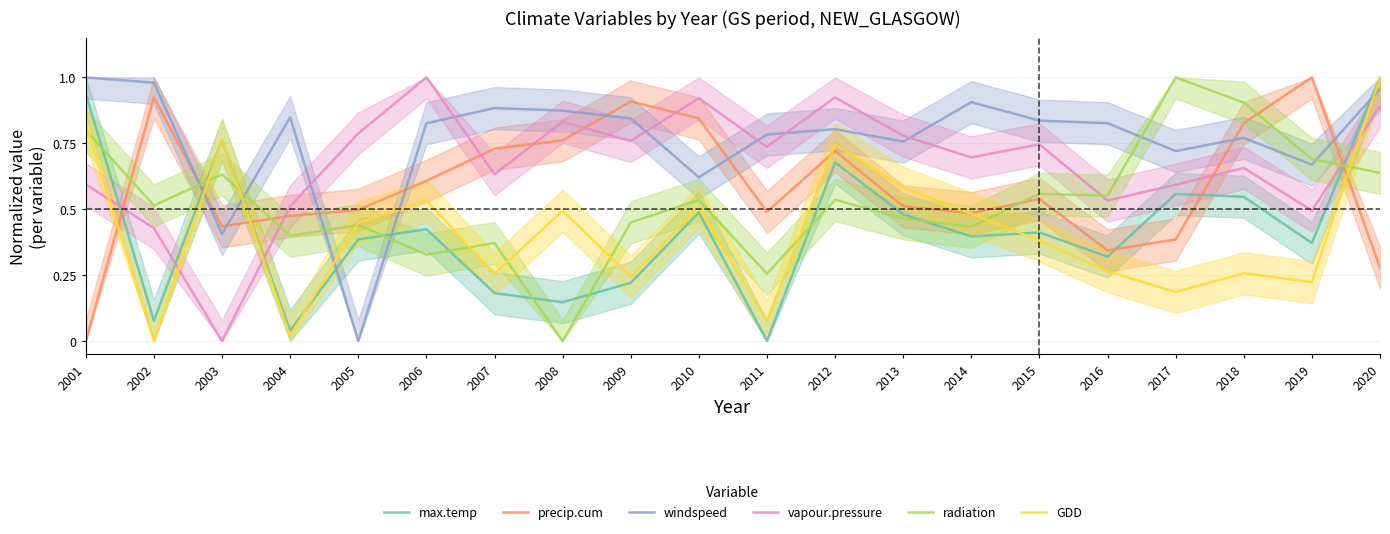

After their last crossing, which series has the higher values: max.temp or radiation?

max.temp